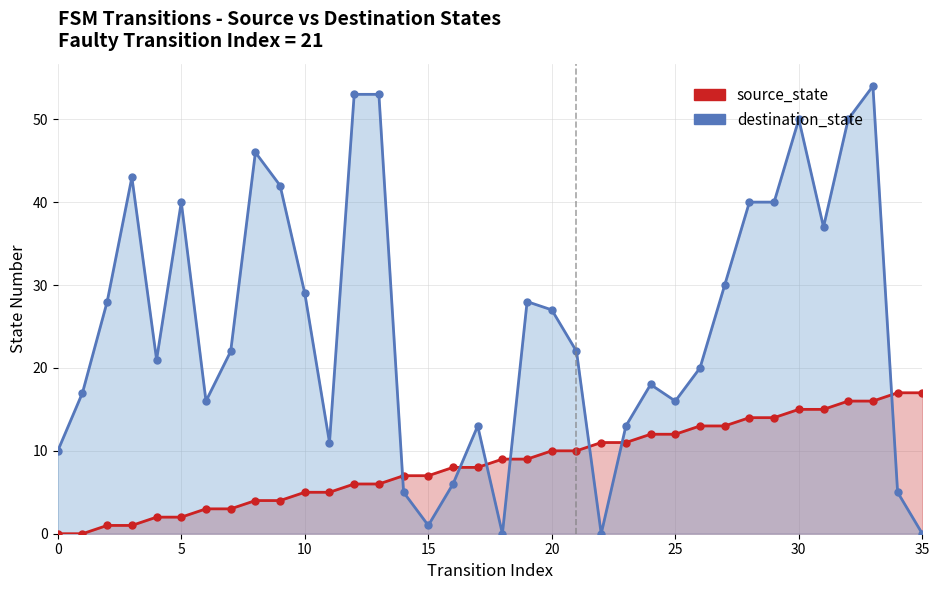

What are all the series names shown in the legend?

source_state, destination_state